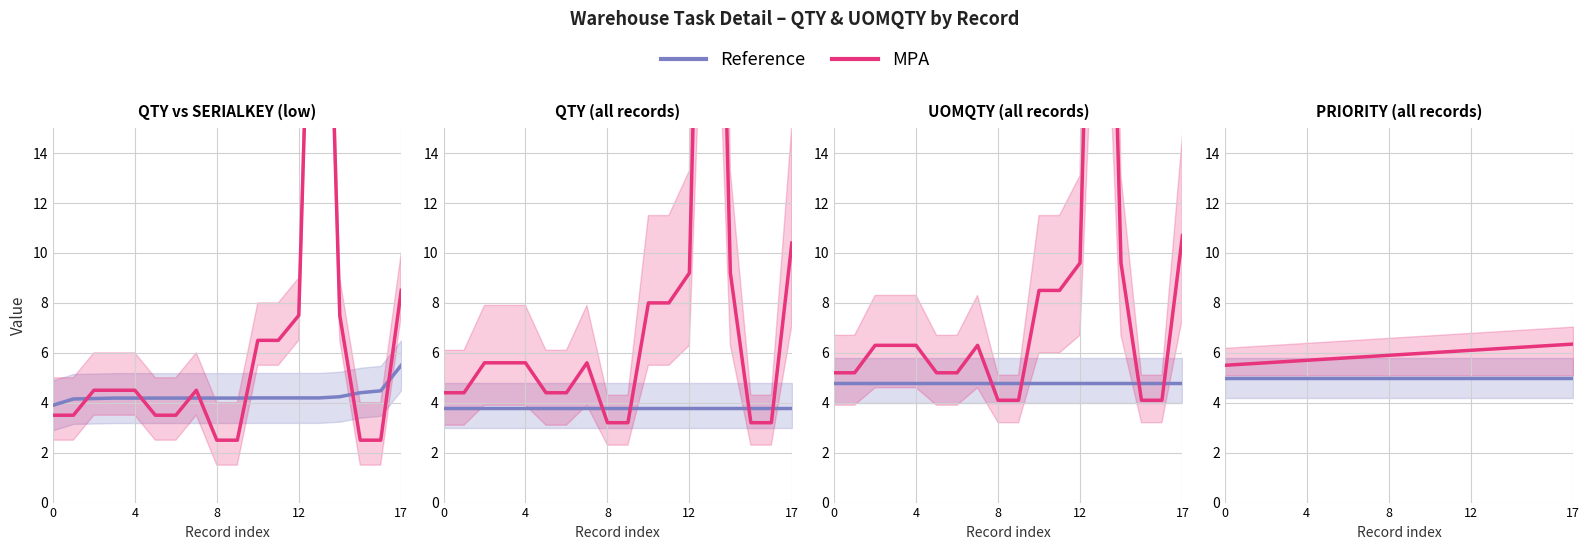

At which category is the sum across all series the highest?

17